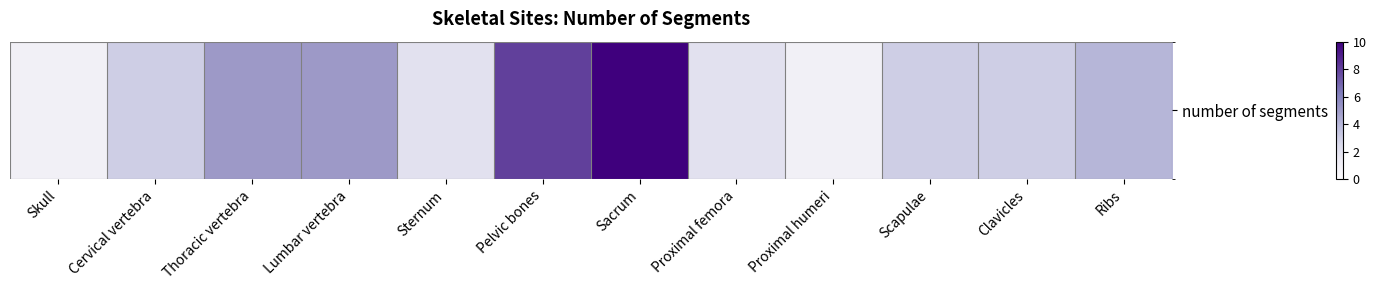

At which label is the value closest to 5?

Thoracic vertebra